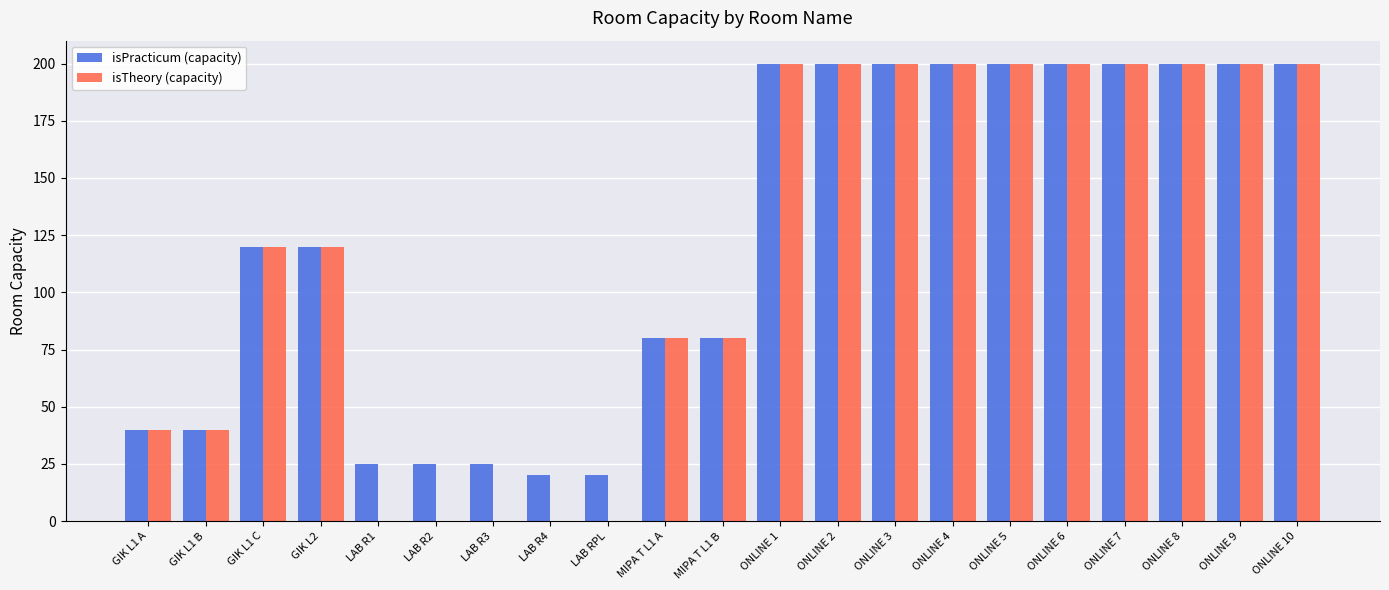

What are all the series names shown in the legend?

isPracticum (capacity), isTheory (capacity)